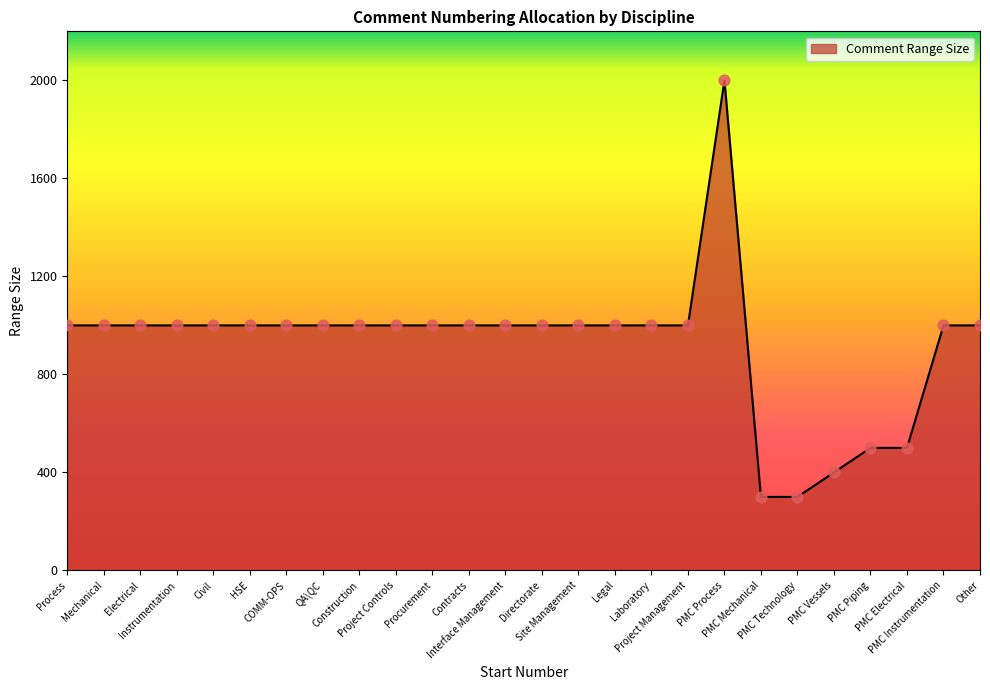

What is the change in value from Process to PMC Piping?

-500